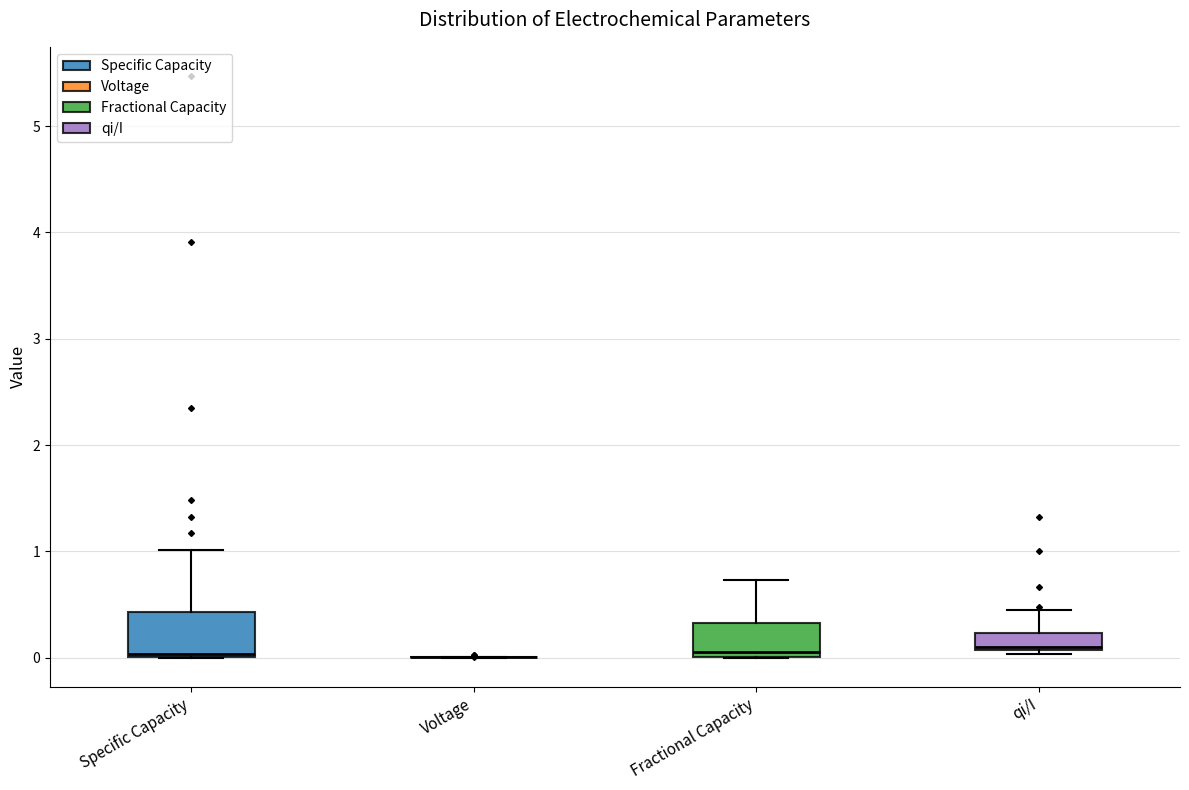

Where does the median line of the box for Fractional Capacity sit on the y-axis? The values are not printed on the chart, so give them approximately, as read against the axis.

0.1